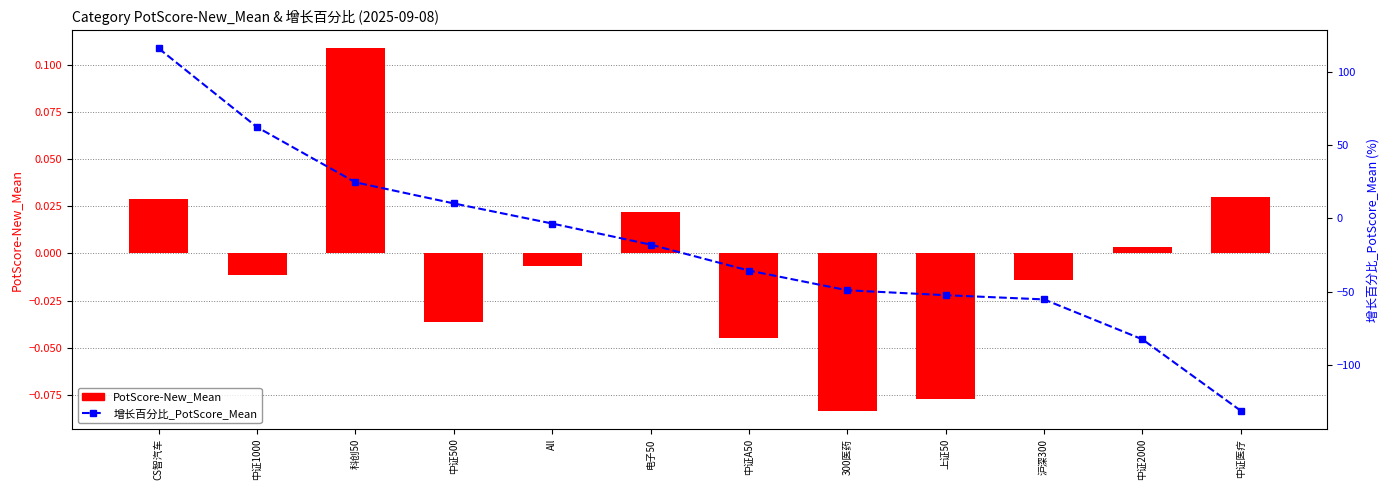

What is the difference between the highest and lowest values at 科创50?

24.5